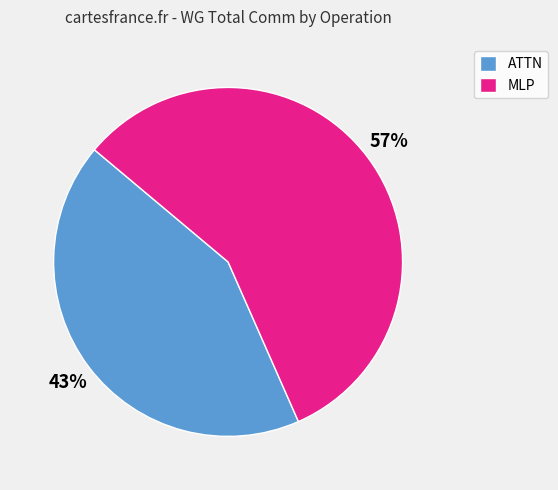

To the nearest percent, what is the average slice percentage?

50%